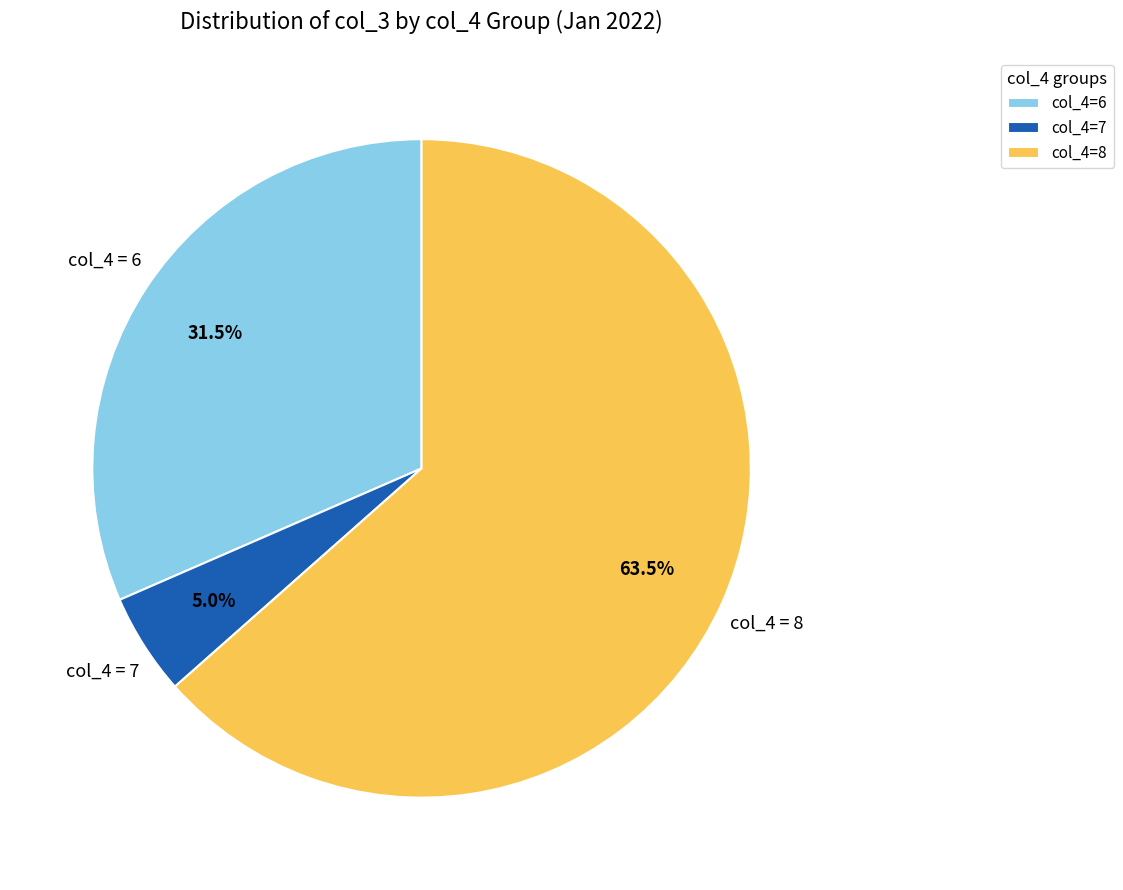

Is col_4=8 the majority of the pie?

Yes